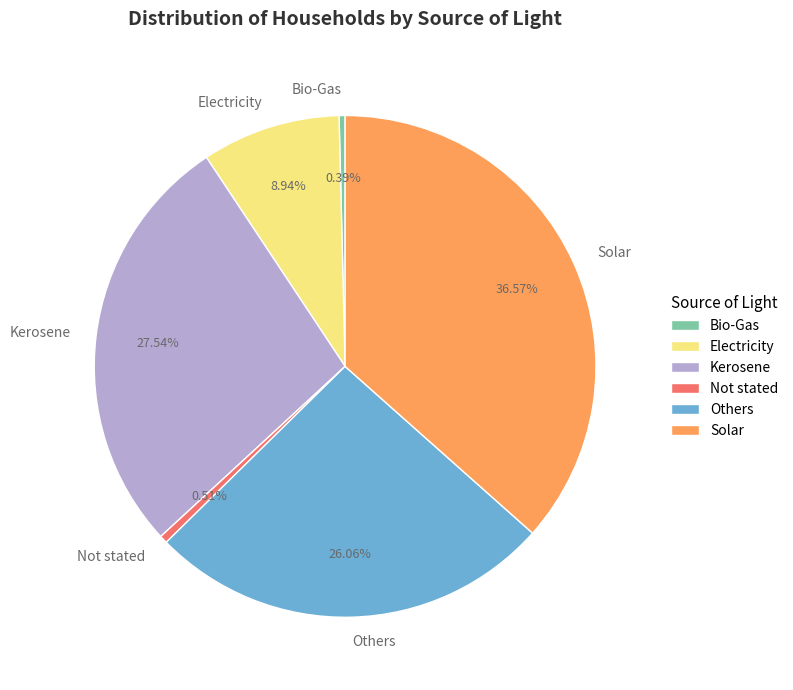

What is the ratio of the value at Kerosene to the value at Others?

1.1